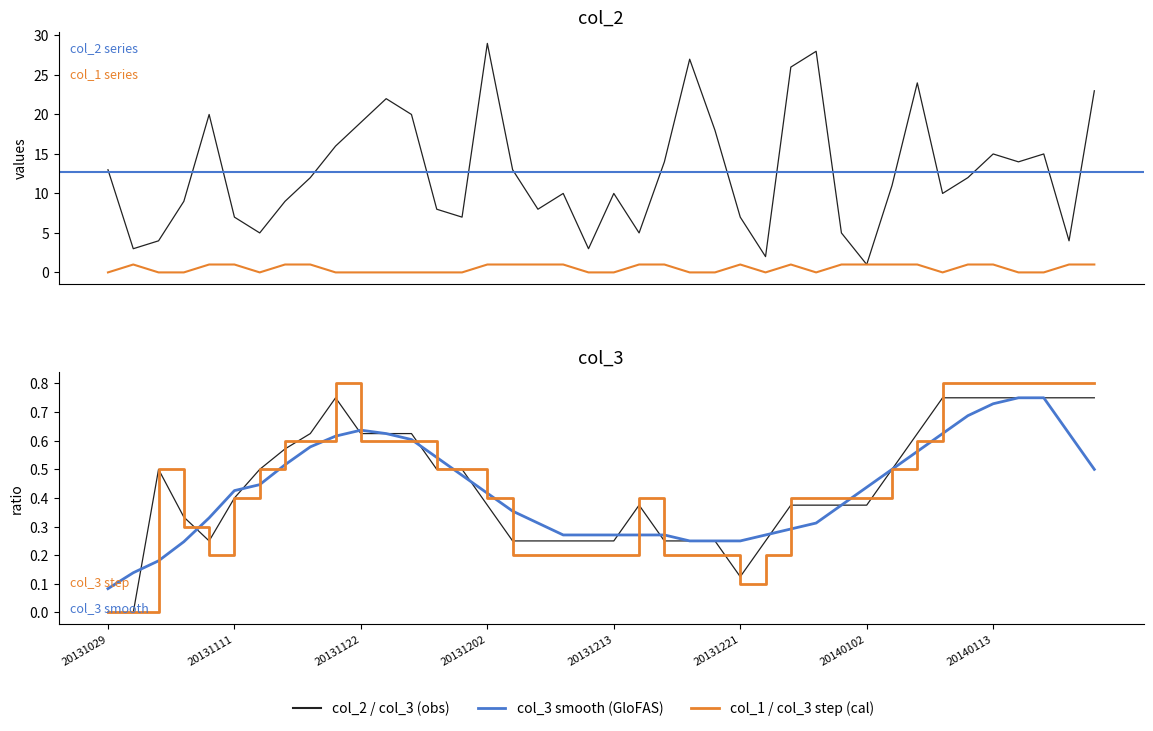

What is the average value of the col_1 series?

0.5